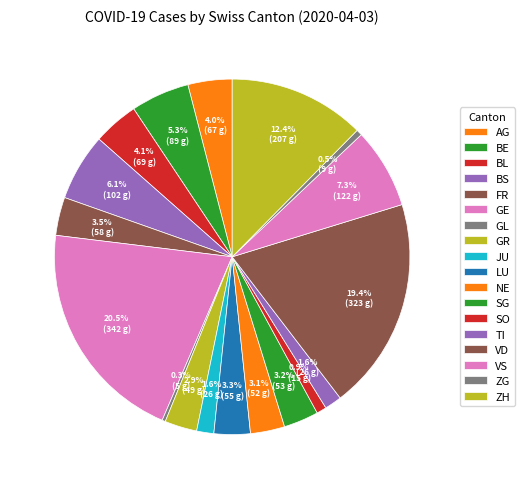

How many slices are in this pie chart?

18